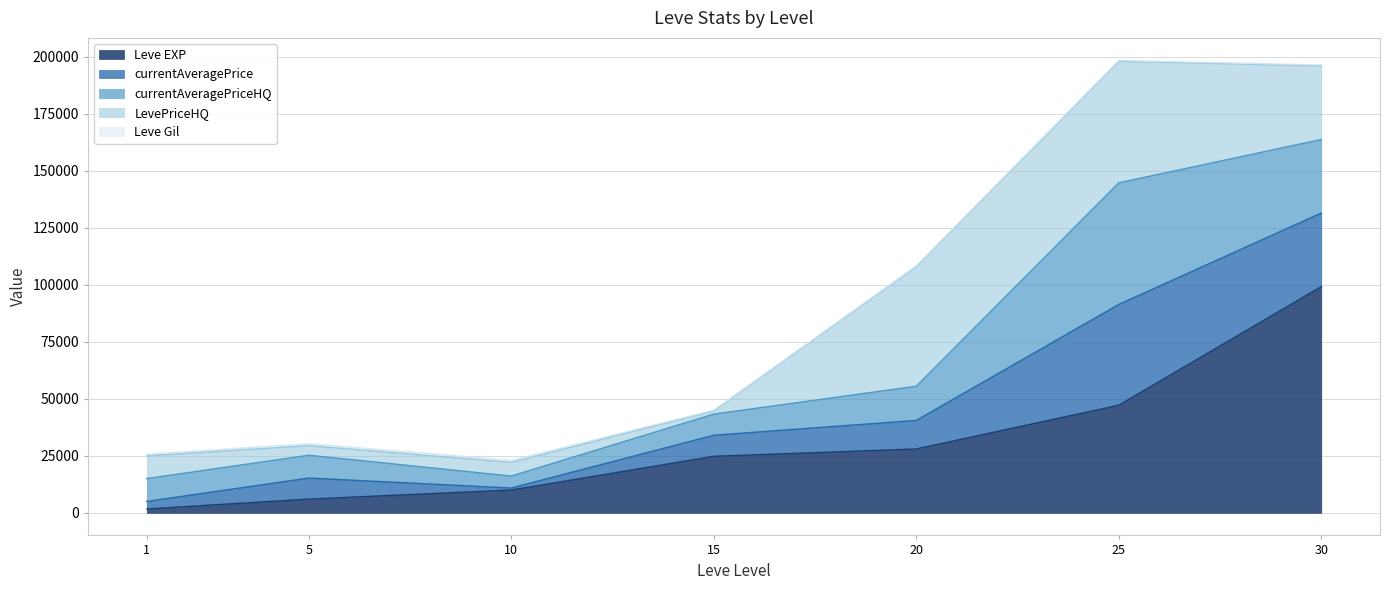

After their last crossing, which series has the higher values: LevePriceHQ or Leve EXP?

Leve EXP